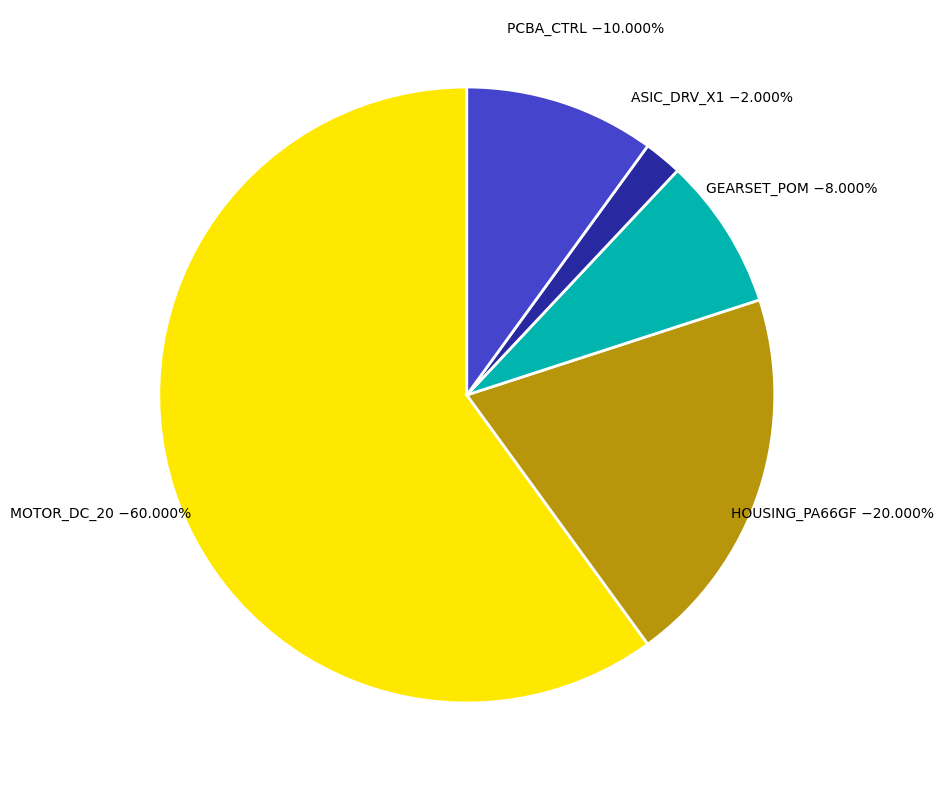

Does any single category account for the majority?

Yes